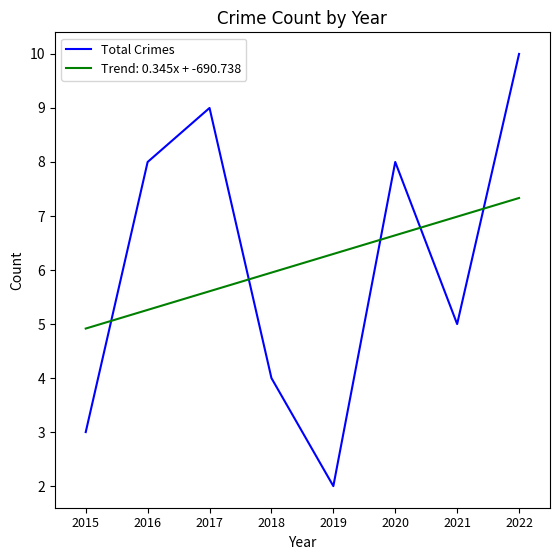

What is the difference between the Trend: 0.345x + -690.738 values at 2019 and 2017?

0.7